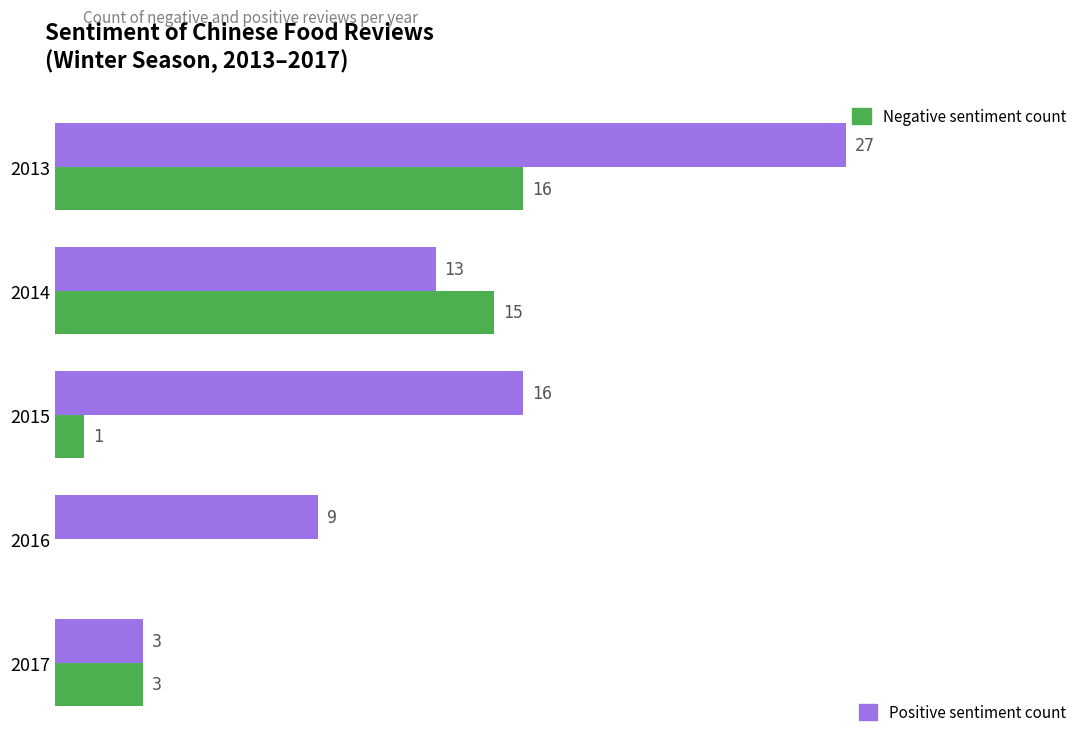

True or false: negative has a value of 0 at 2016.

True